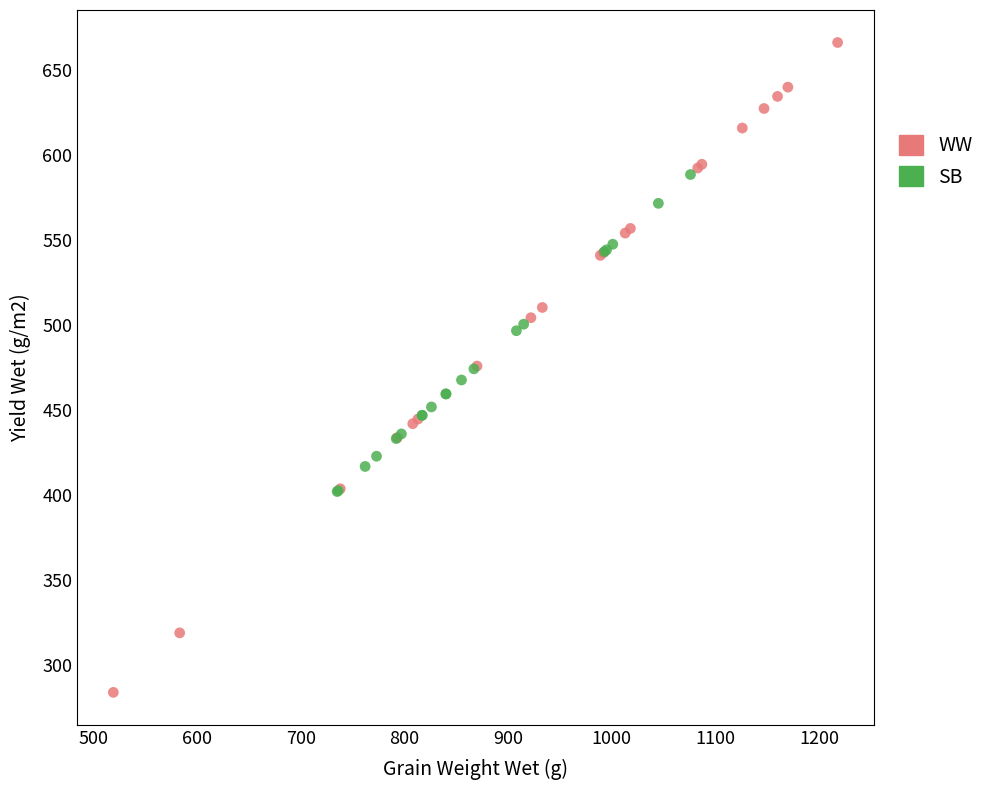

Which series reaches the minimum Y coordinate?

WW